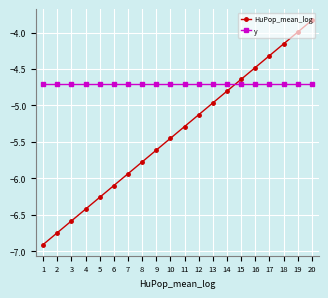

What is the difference between the highest and lowest values at 13?

0.3